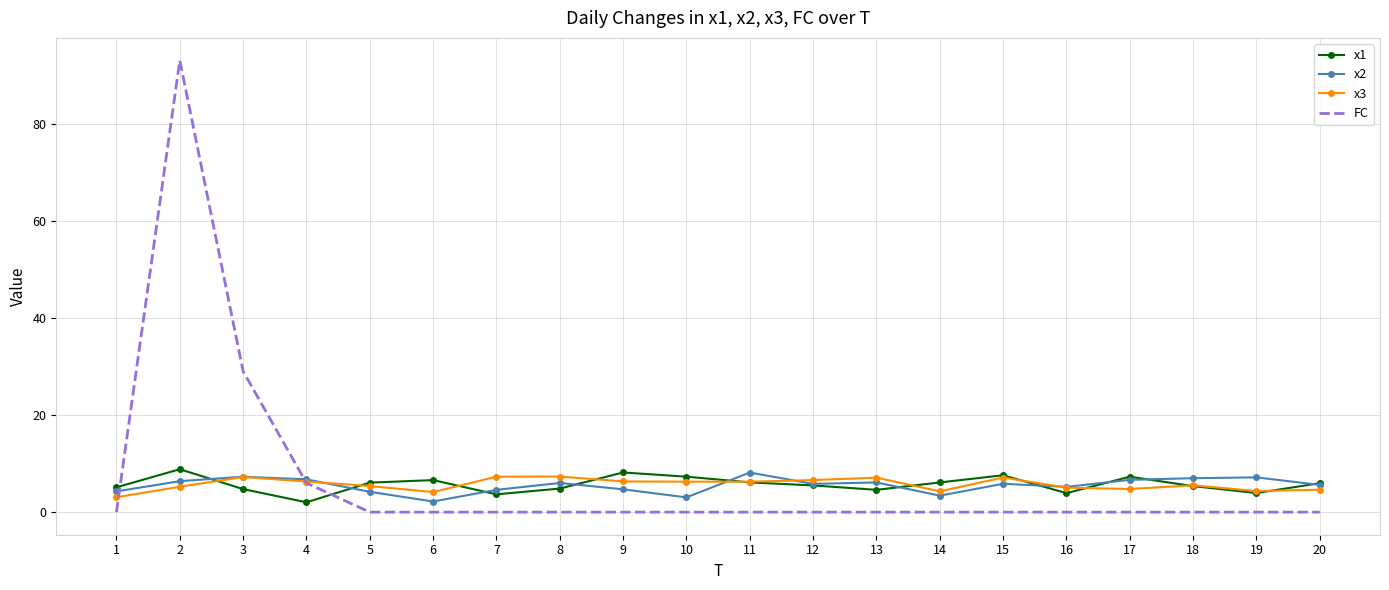

Which series has the widest spread of values?

FC